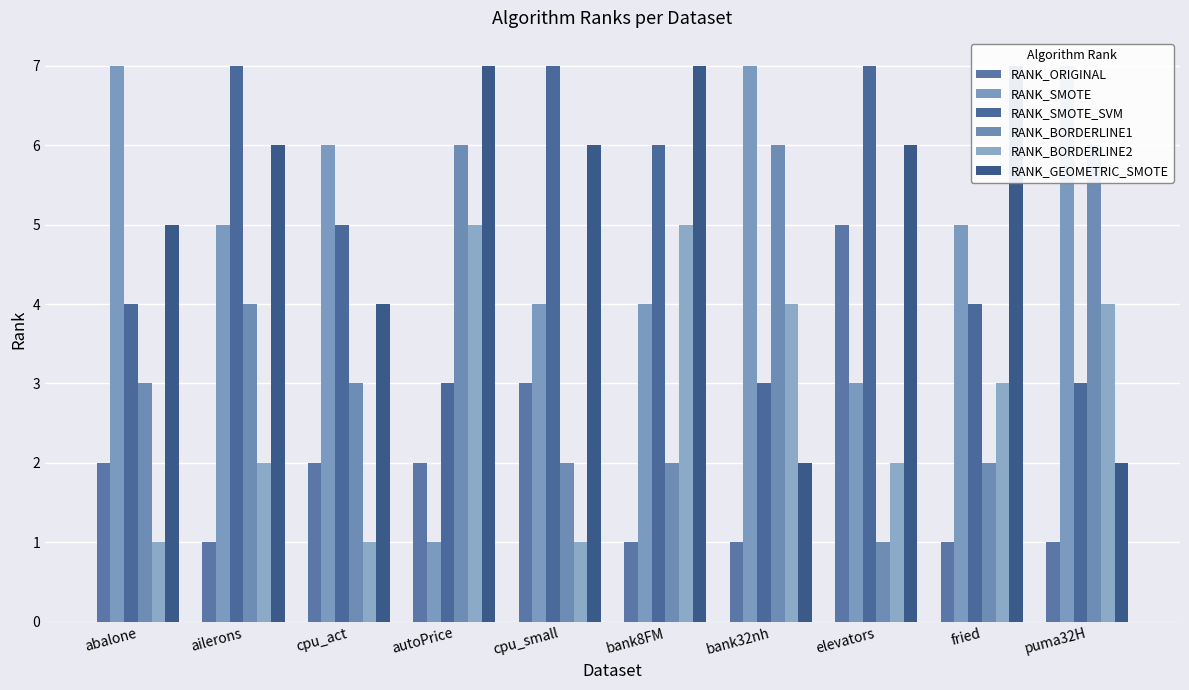

What is the sum of all RANK_GEOMETRIC_SMOTE values?

52